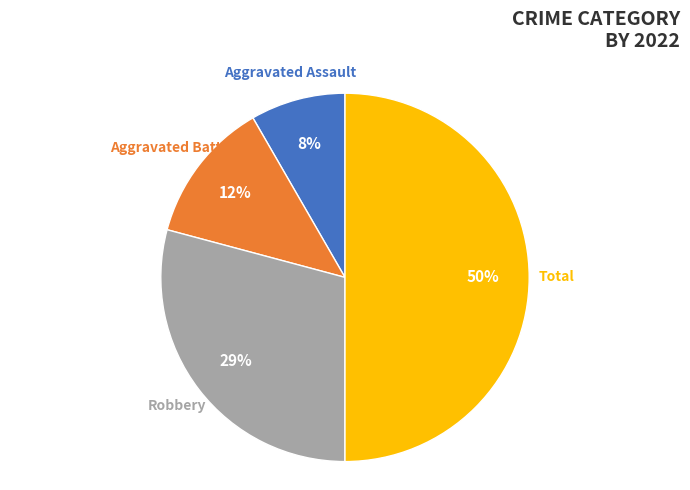

To the nearest percent, what is the difference between the largest and smallest slice percentages?

42%